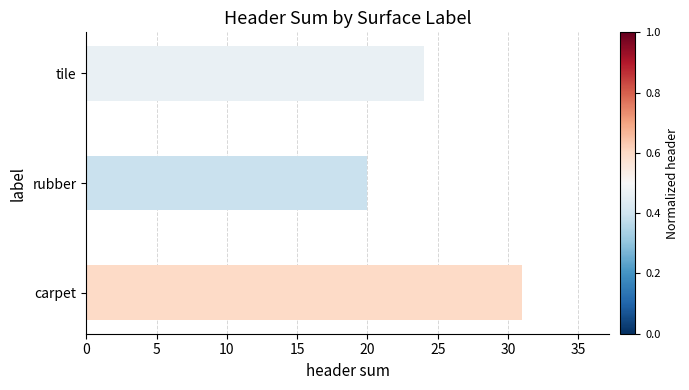

Is it true that the value at rubber is 33?

False